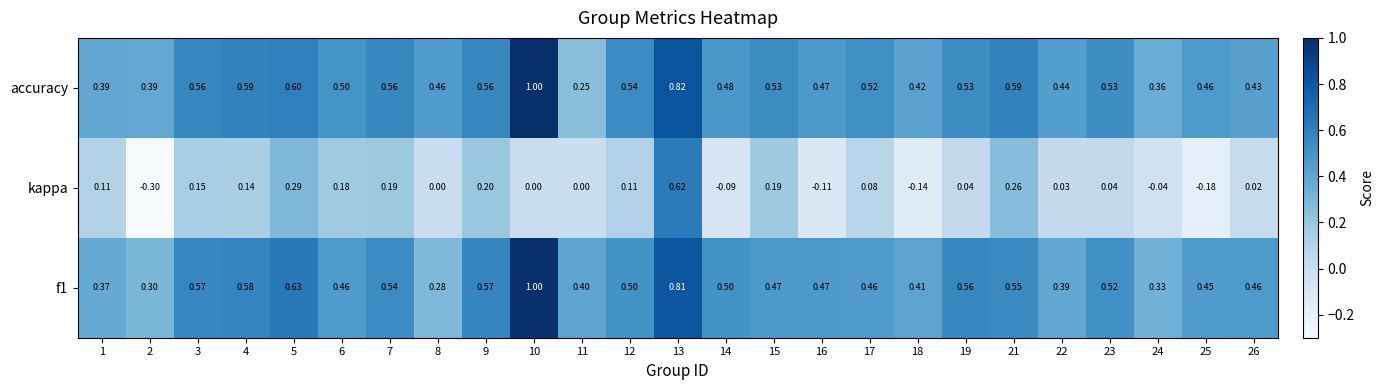

Which series has the widest spread of values?

kappa